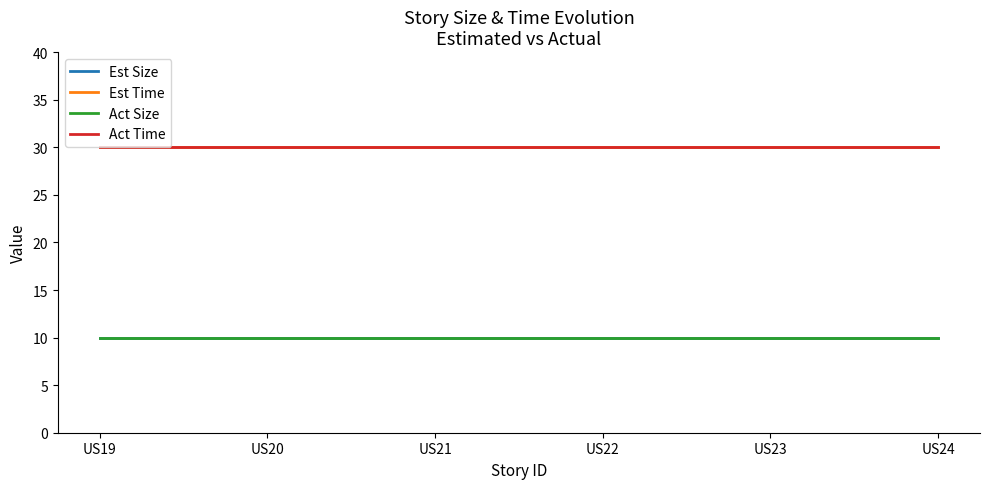

Reading right to left, list all the values displayed in this chart.

Est Size: 10	10	10	10	10	10
Est Time: 30	30	30	30	30	30
Act Size: 10	10	10	10	10	10
Act Time: 30	30	30	30	30	30